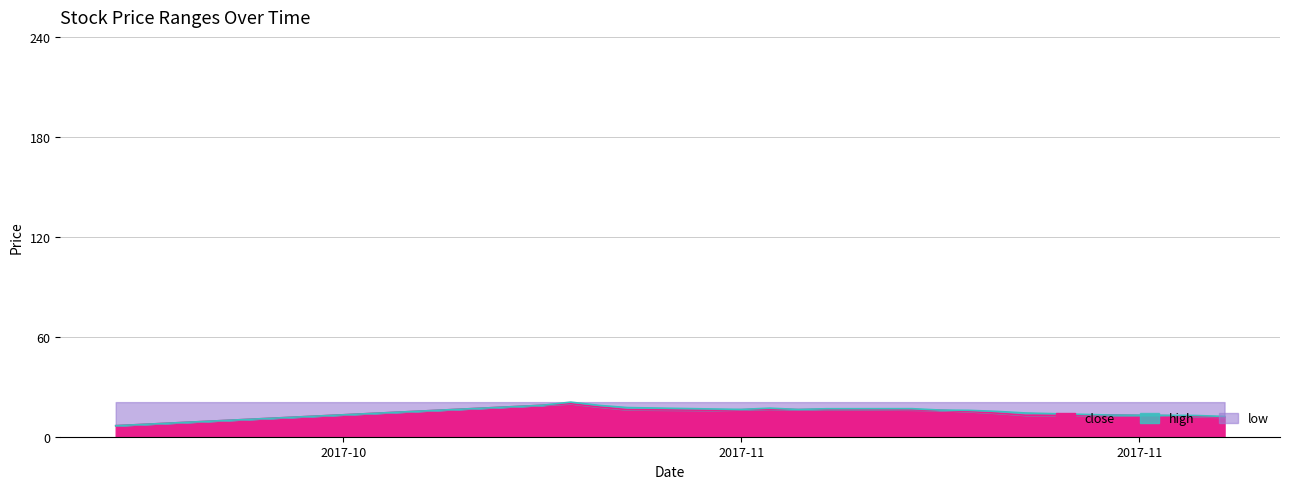

What is the difference between the close values at 2017-11-15 and 2017-11-17?

2.2